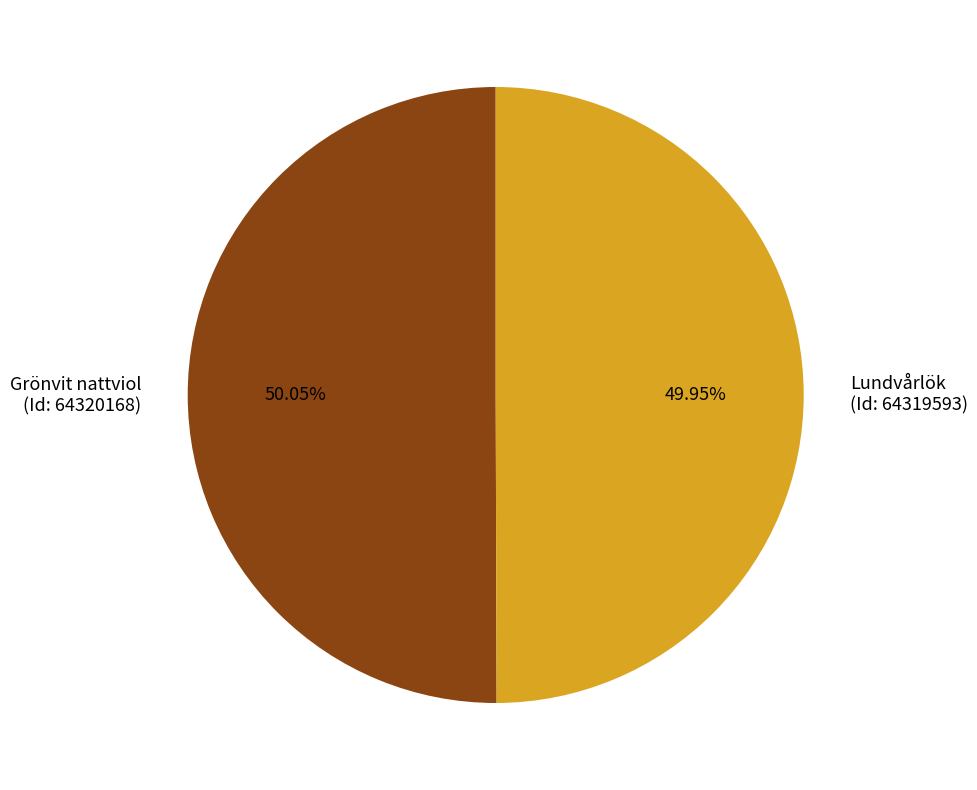

What is the ratio of the value at Lundvårlök (Id: 64319593) to the value at Grönvit nattviol (Id: 64320168)?

1.0